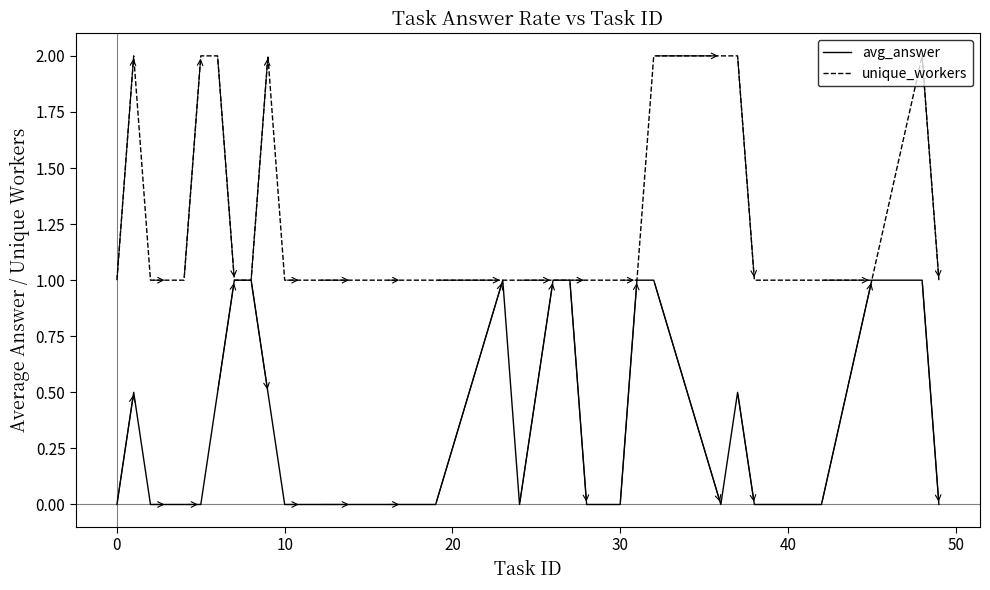

Does the chart have visible grid lines?

No